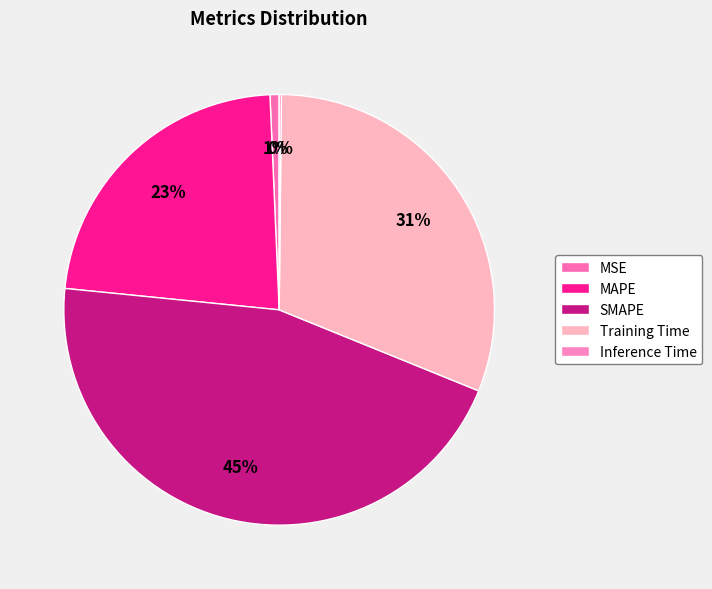

How many segments does this pie chart have?

5